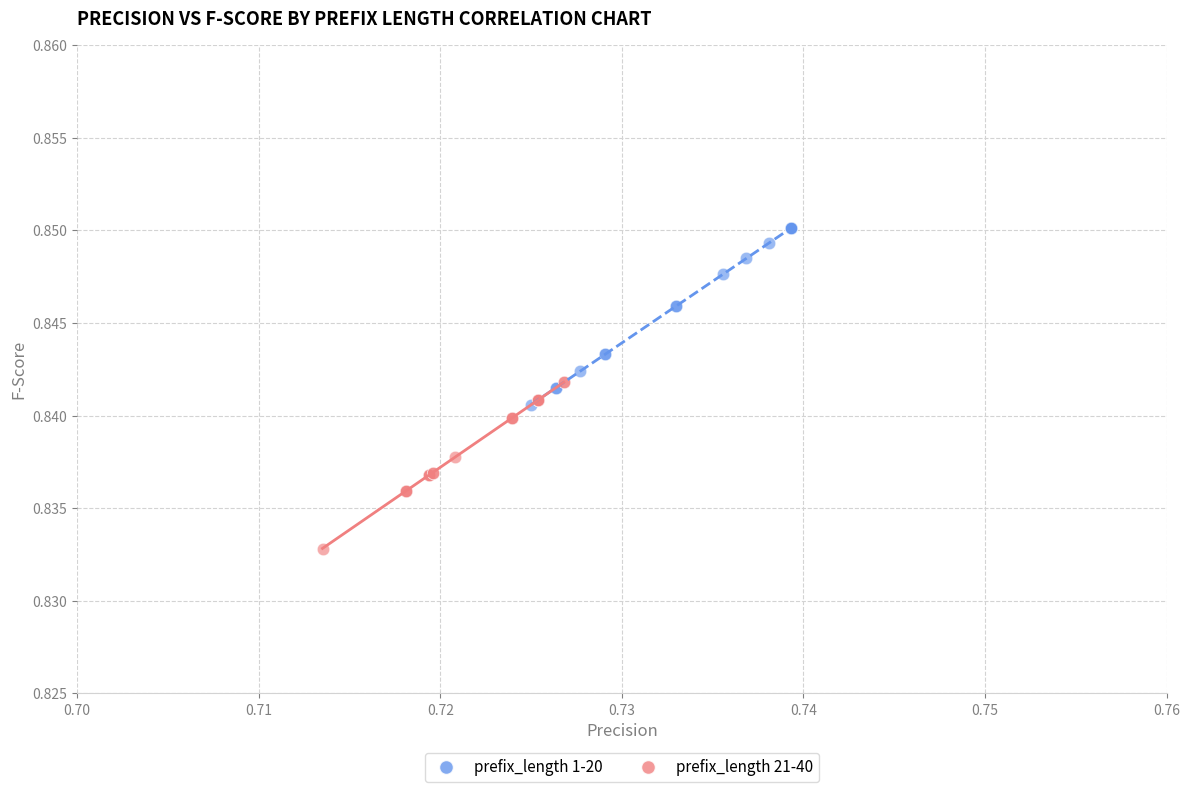

Which series has the largest Y range (max minus min)?

prefix_length 1-20